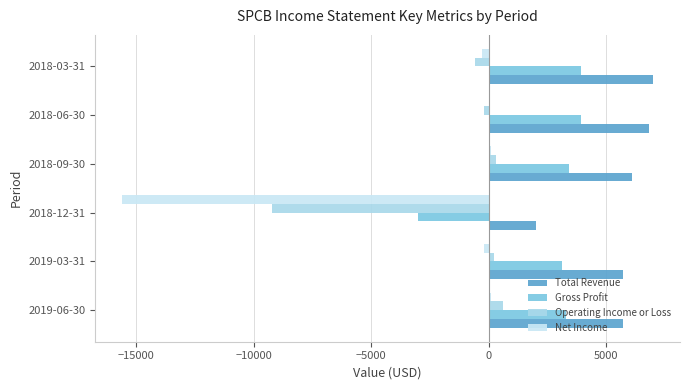

How many values in Gross Profit are above zero?

5